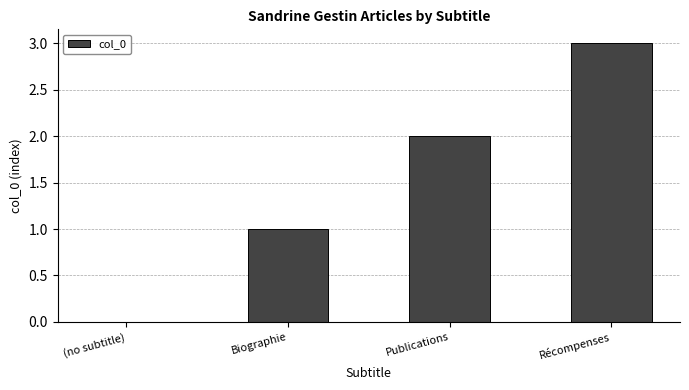

Are the bars grouped side by side (vs. stacked)?

No